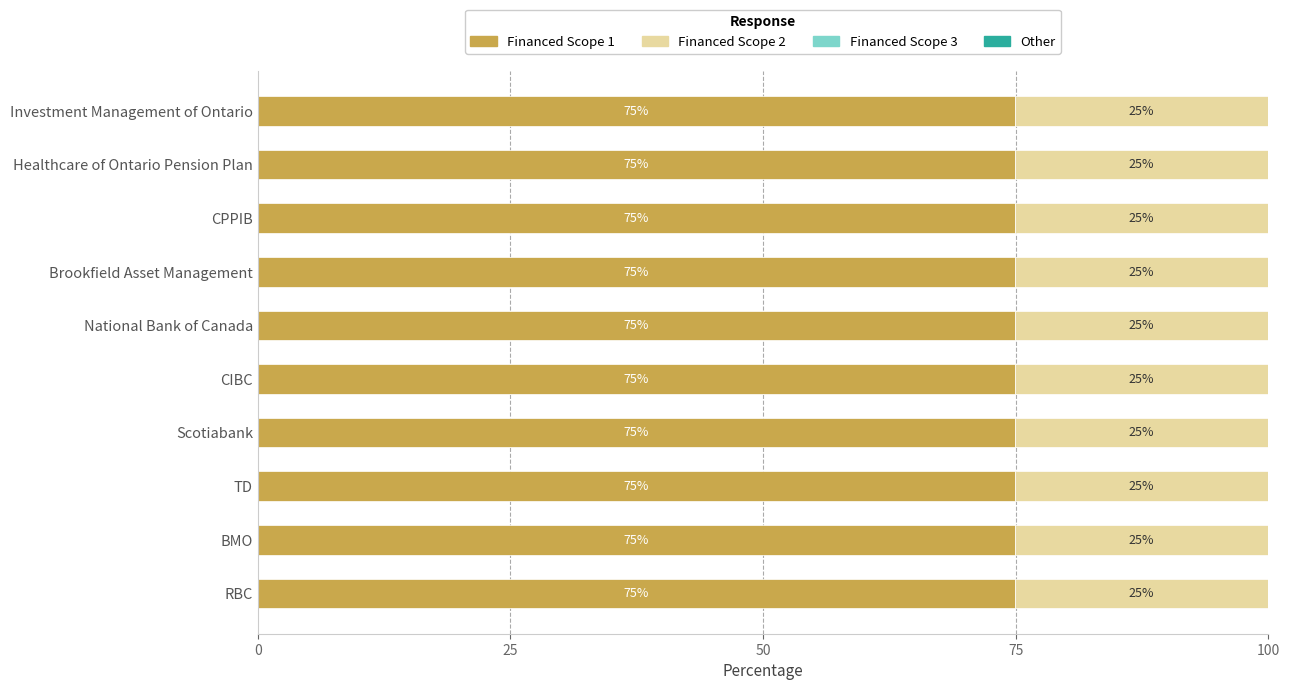

What is the maximum value for Financed Scope 1?

74.9